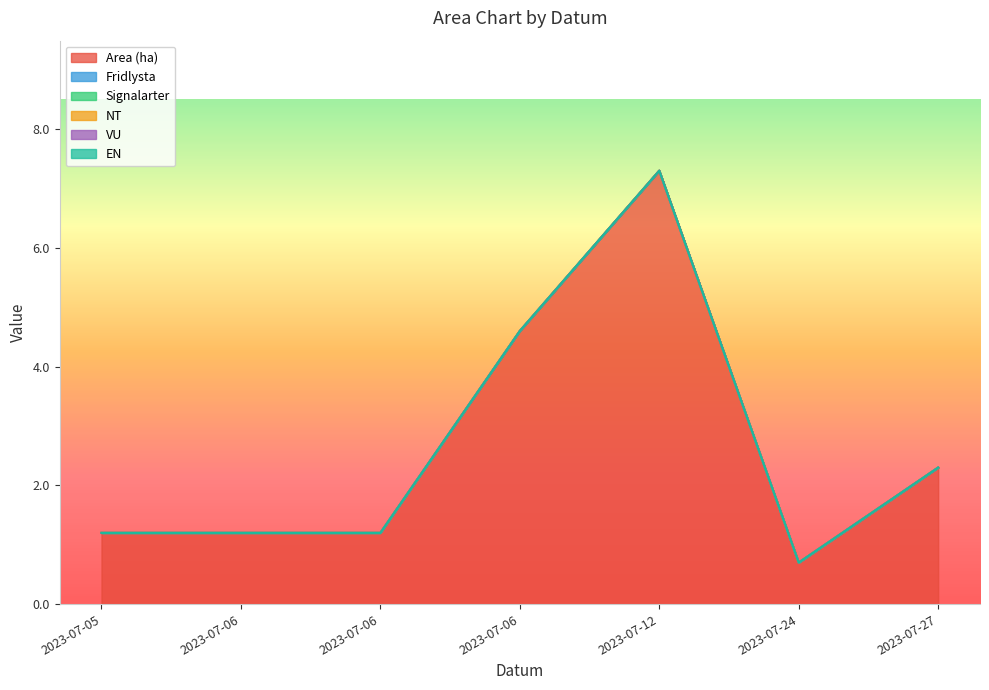

Is the value of Area (ha) at 2023-07-06 greater than the value of NT at 2023-07-12?

Yes